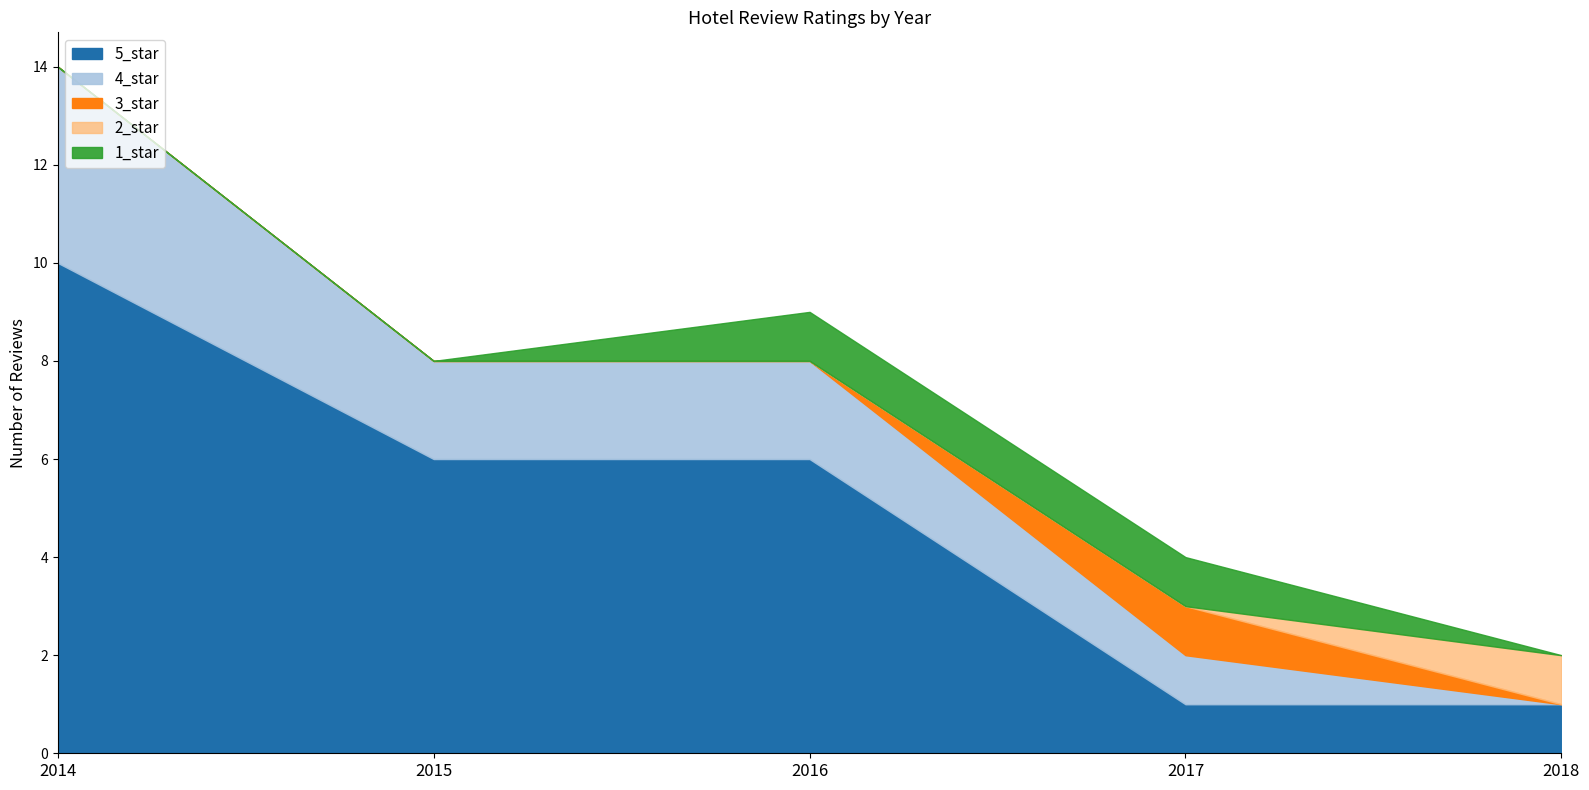

The value of 5_star at 2017 is 1. True or false?

True